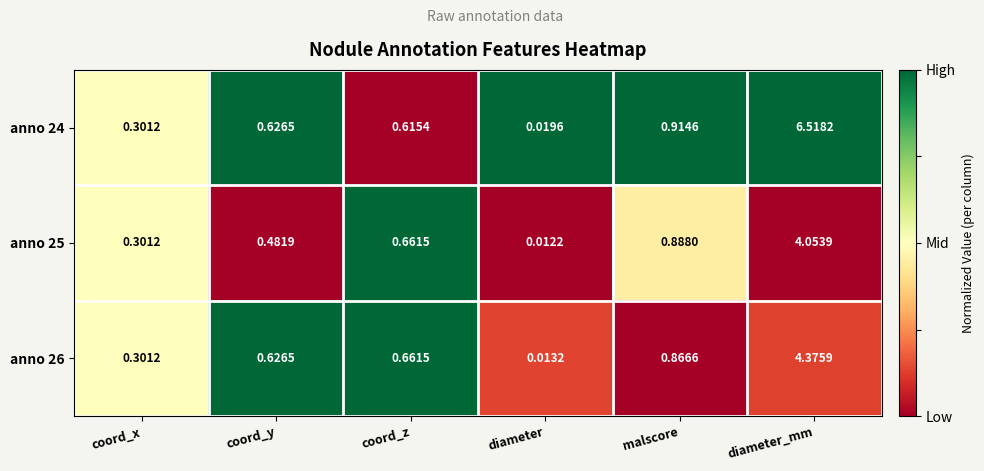

At which label is anno 24 closest to 3?

malscore